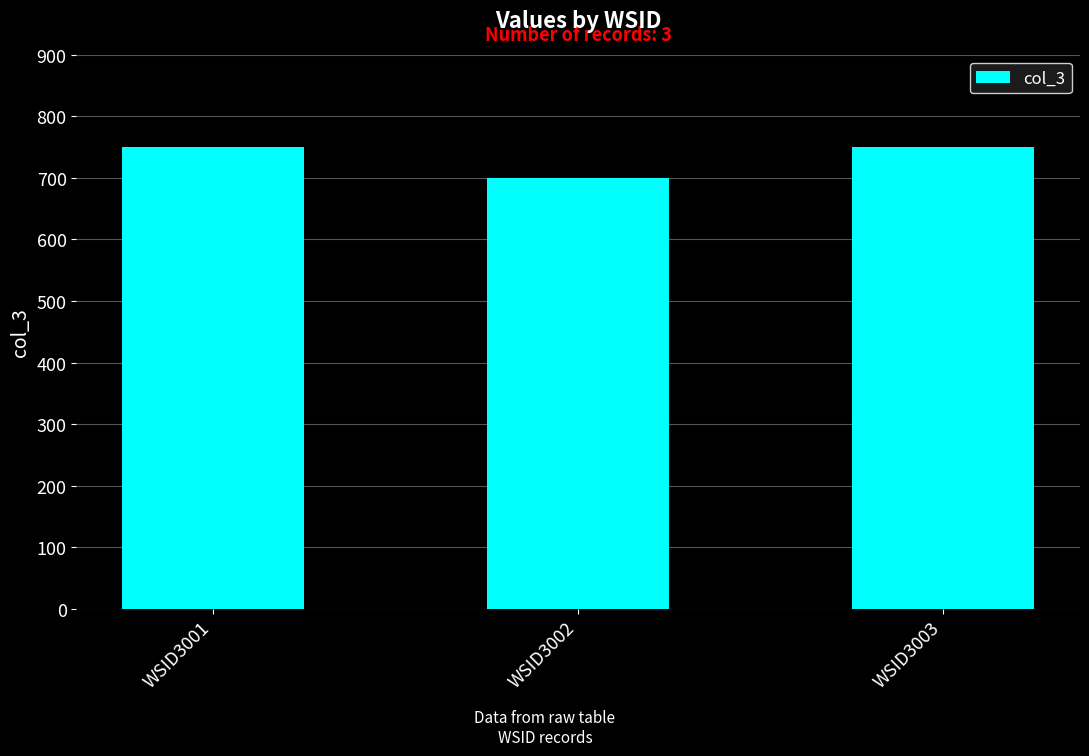

True or false: the data shows 460 at WSID3002.

False